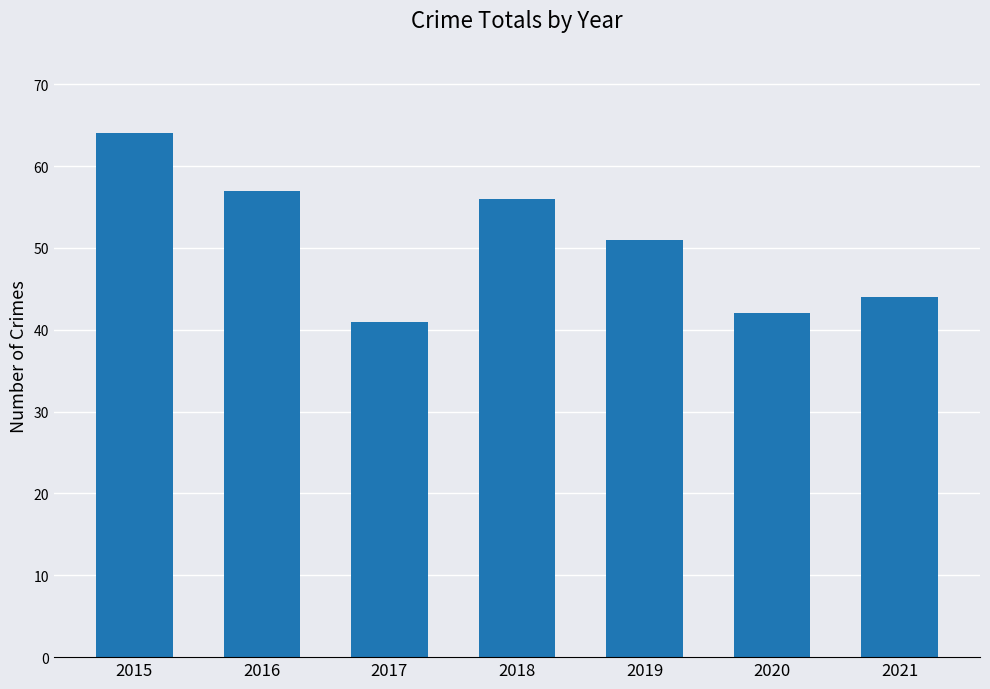

What is the change in value from 2016 to 2019?

-6